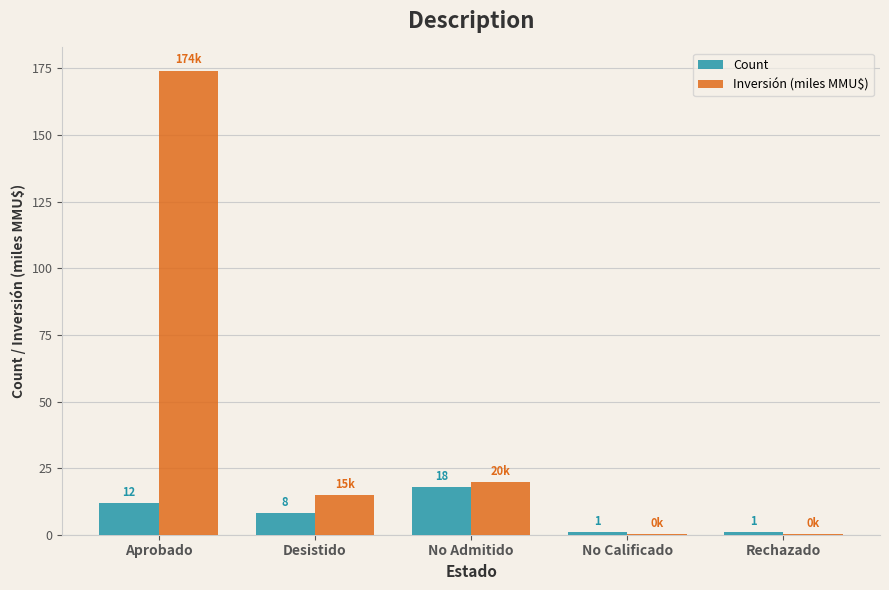

Is the value of Count at No Admitido greater than the value of Inversión (miles MMU$) at No Admitido?

No